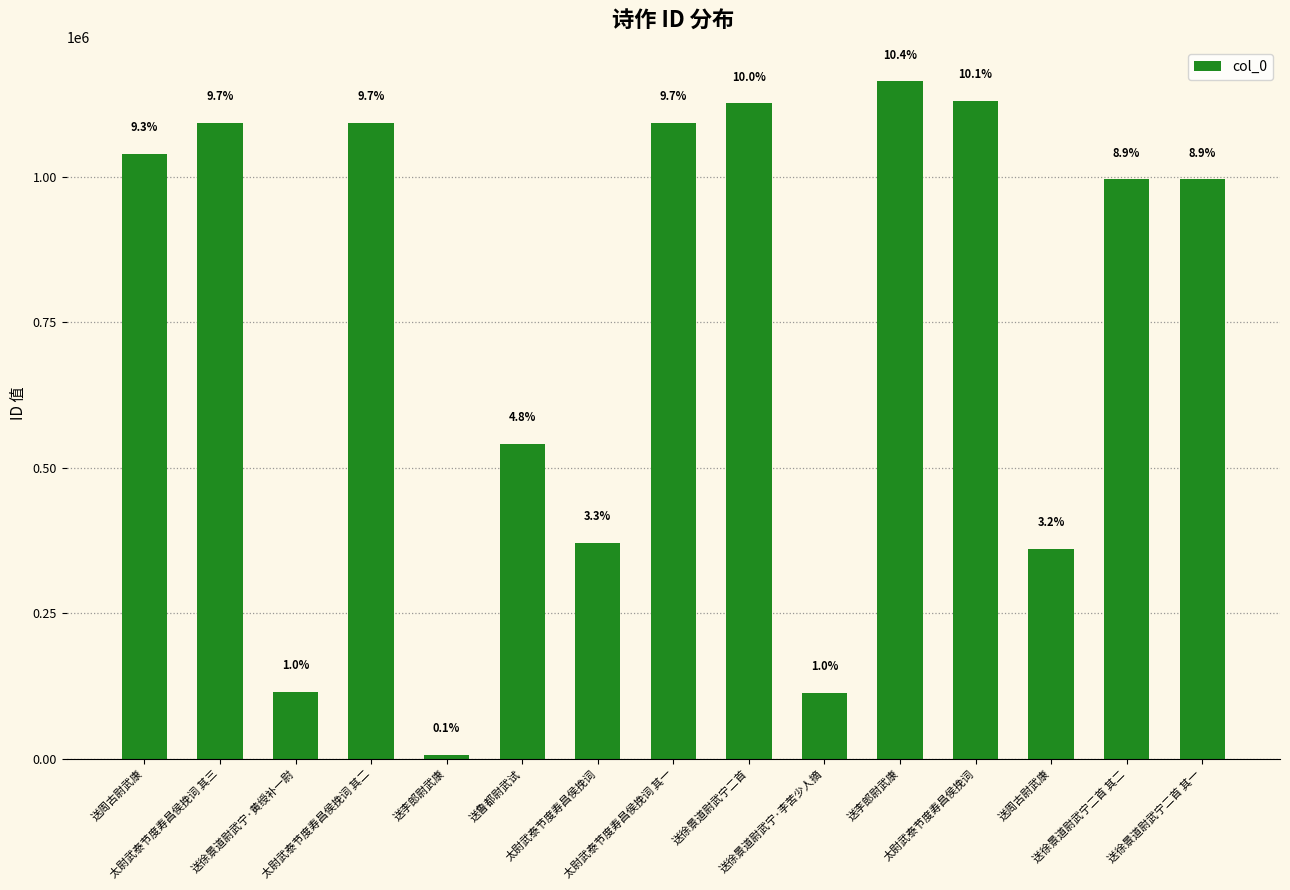

How many bars are there in total?

15